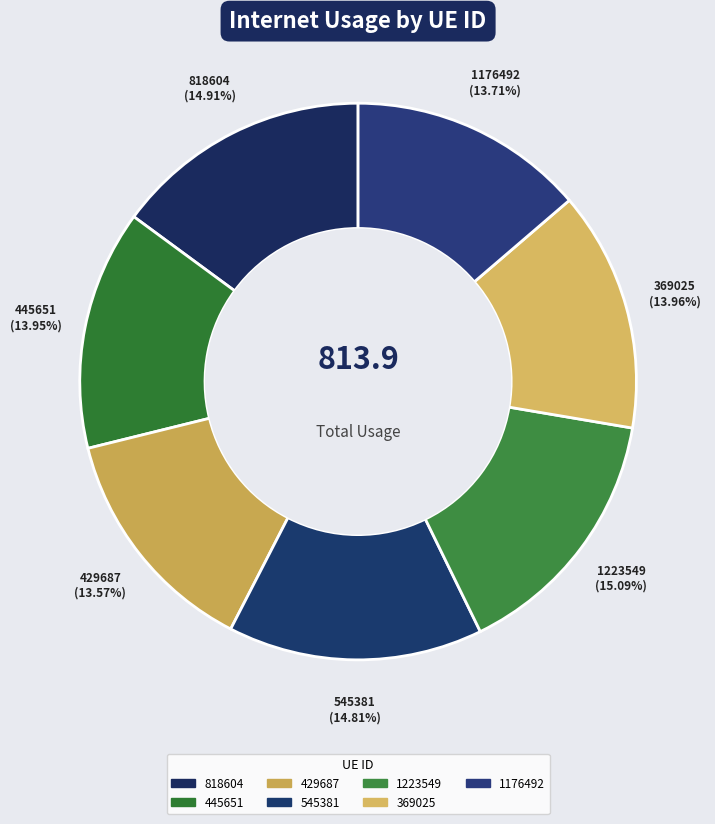

To the nearest percent, what percentage of the pie is 445651?

14%